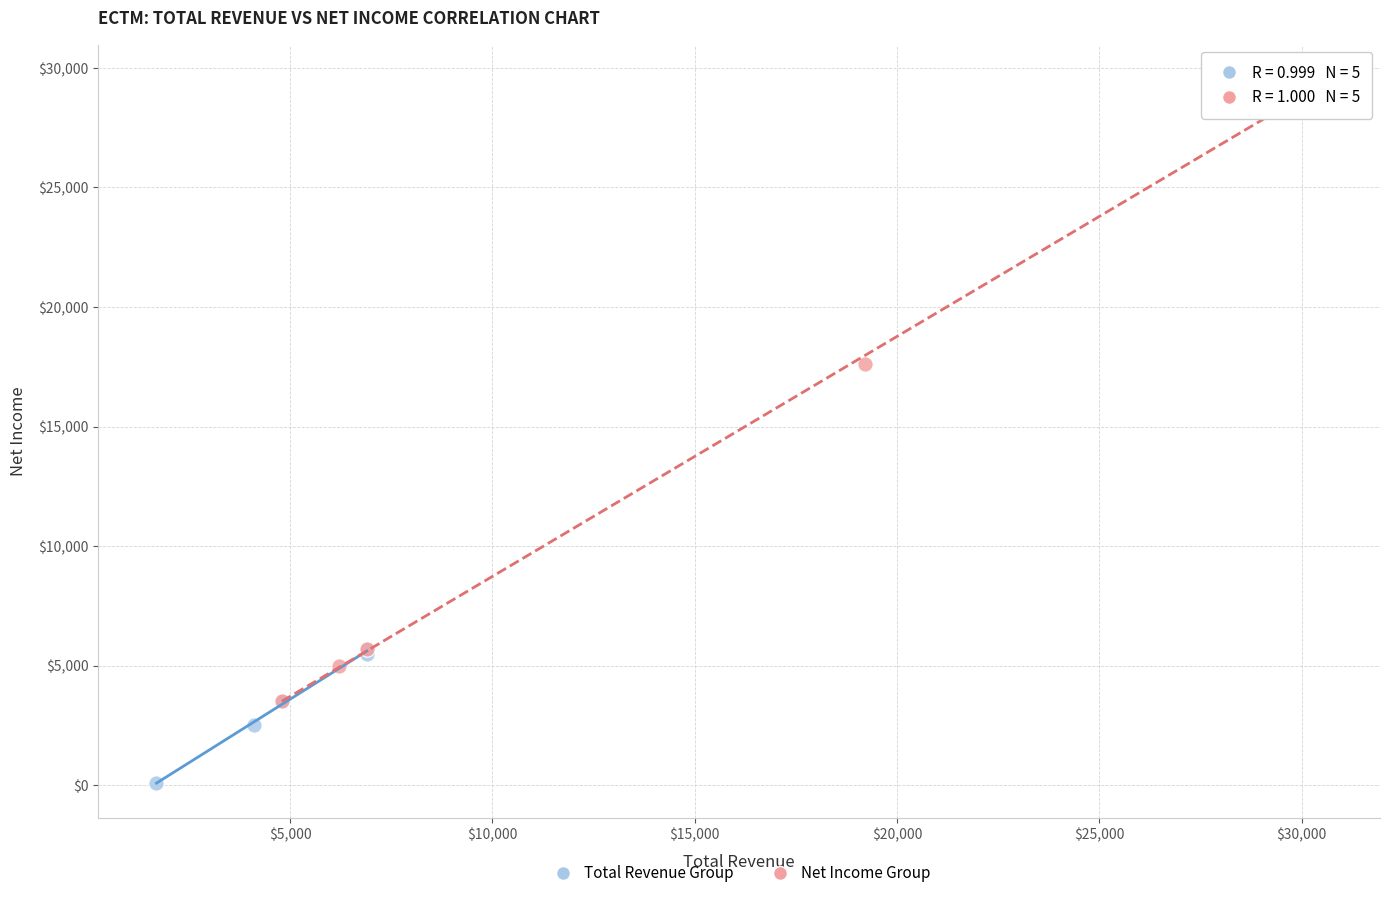

What are all the series names shown in the legend?

Total Revenue Group, Net Income Group